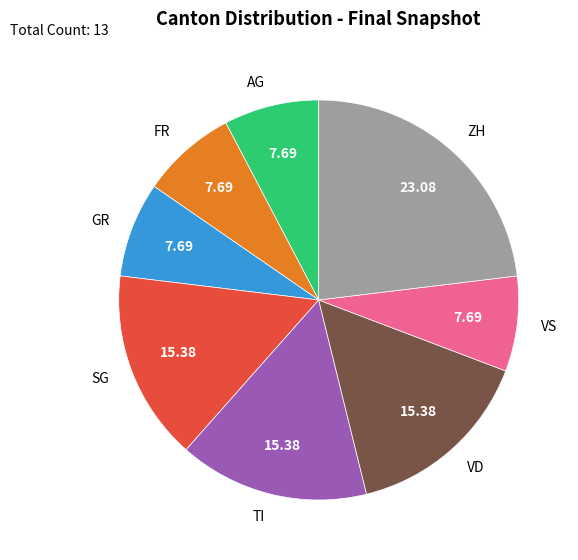

How many segments does this pie chart have?

8